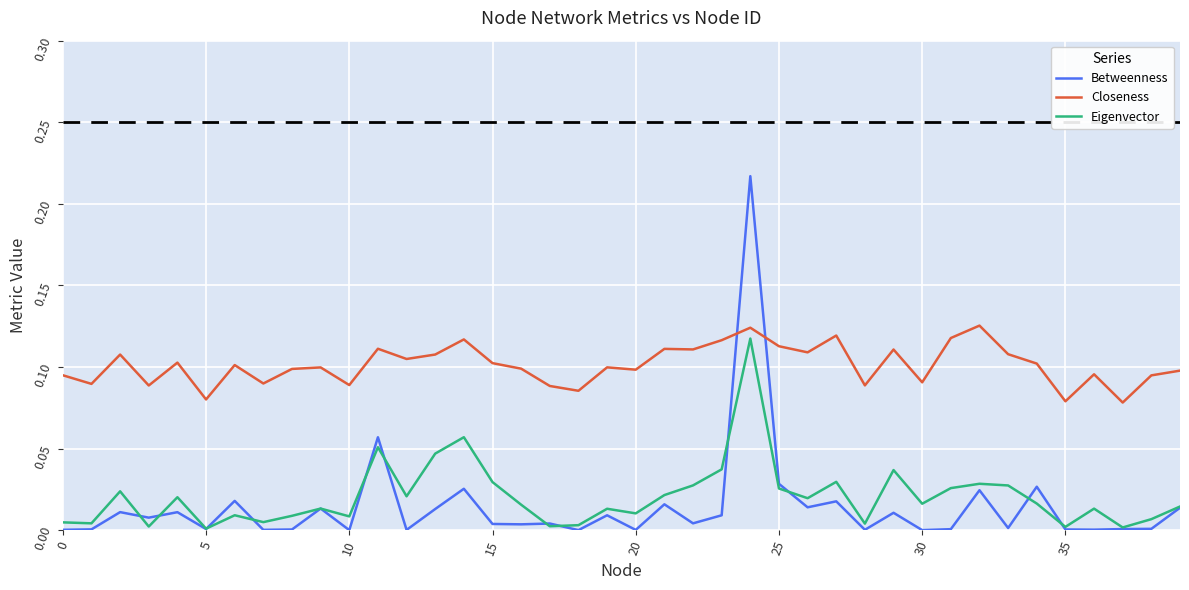

What is the sum of all Betweenness values?

0.6